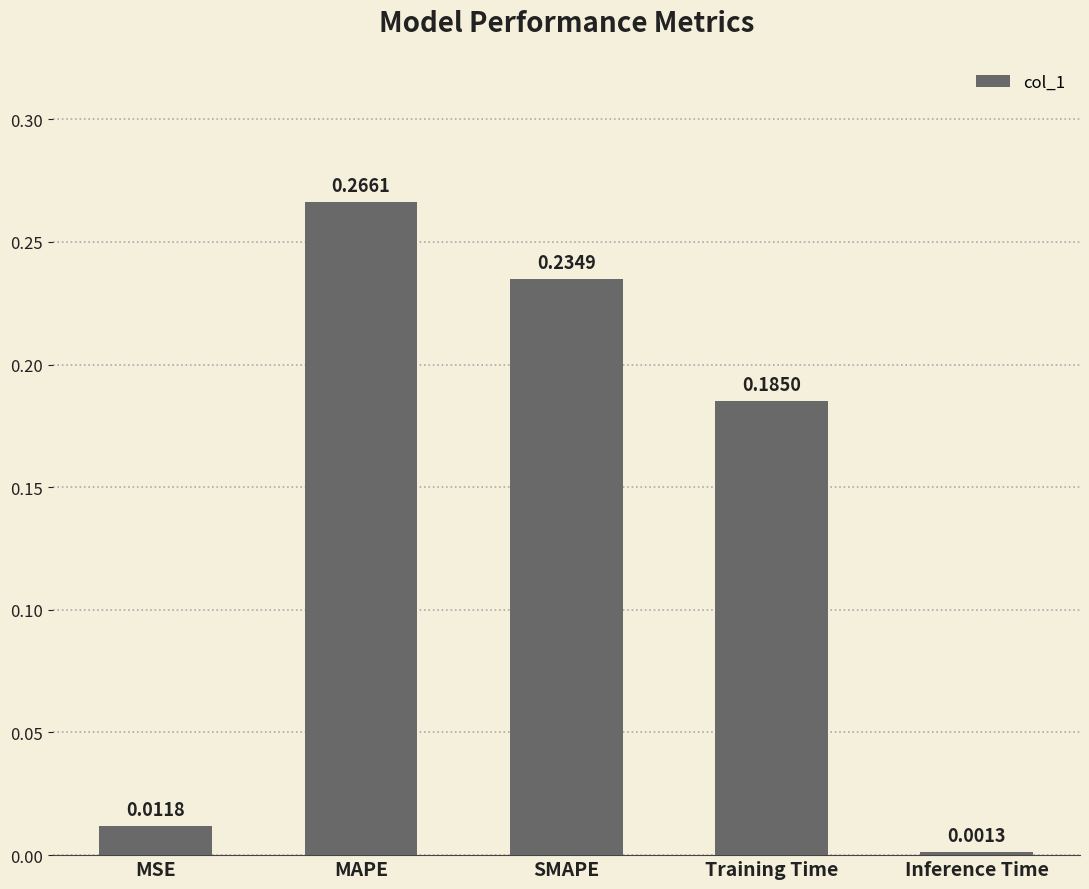

What is the sum of all values?

0.7